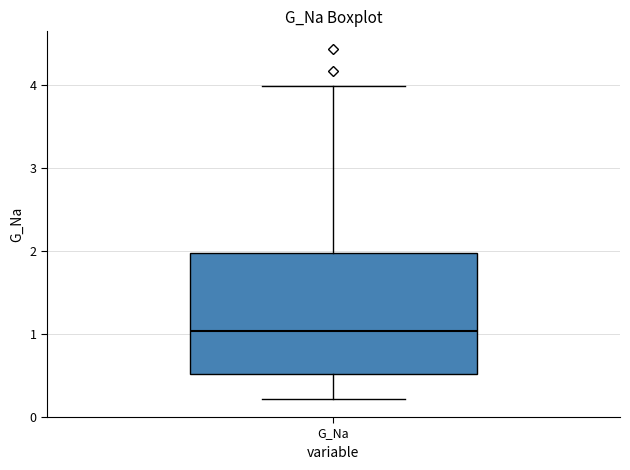

Transcribe this box plot: give where the median line is, the range the box spans, and where the two whiskers end, as read against the y-axis. The values are not printed on the chart, so give them approximately, as read against the axis.

median 1.0, box 0.5 to 2.0, whiskers 0.2 to 4.0